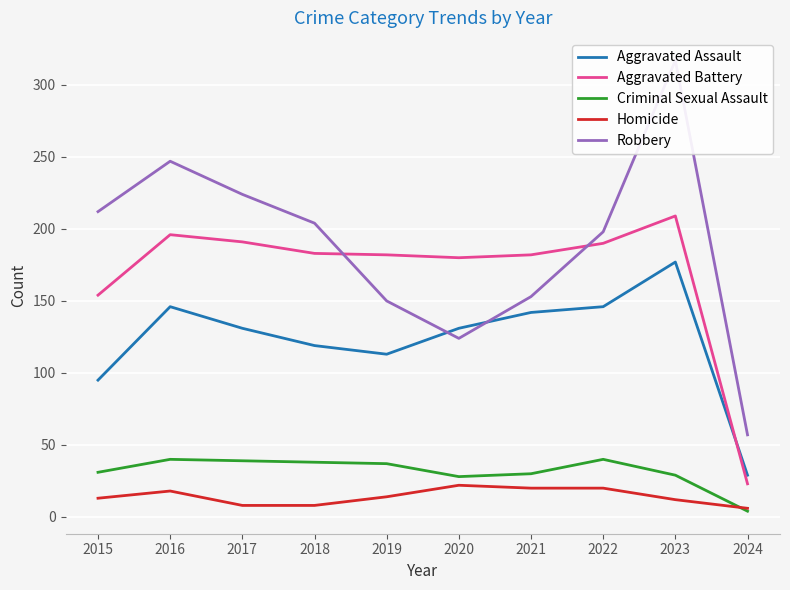

What are all the series names shown in the legend?

Aggravated Assault, Aggravated Battery, Criminal Sexual Assault, Homicide, Robbery